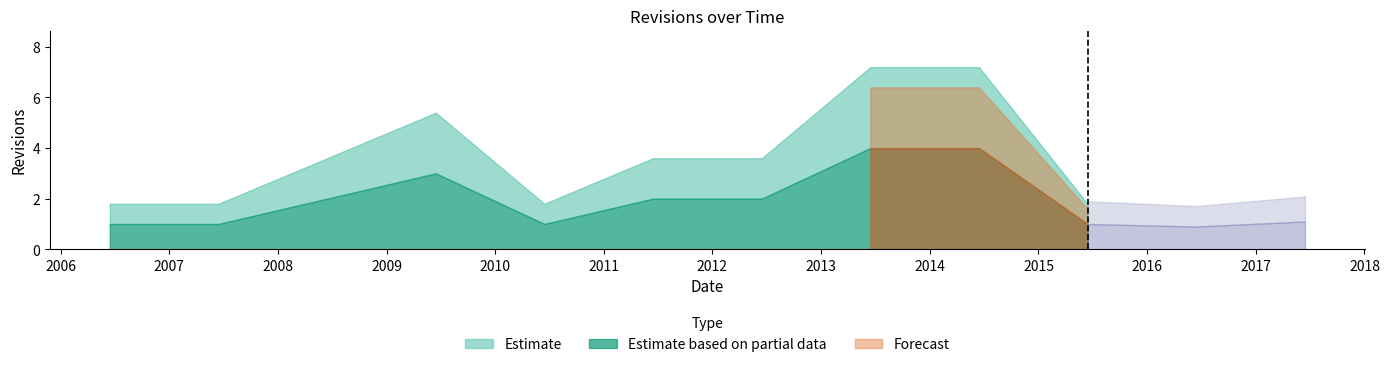

Which has a higher value, 2007-12-19 or 2014-08-15?

2014-08-15